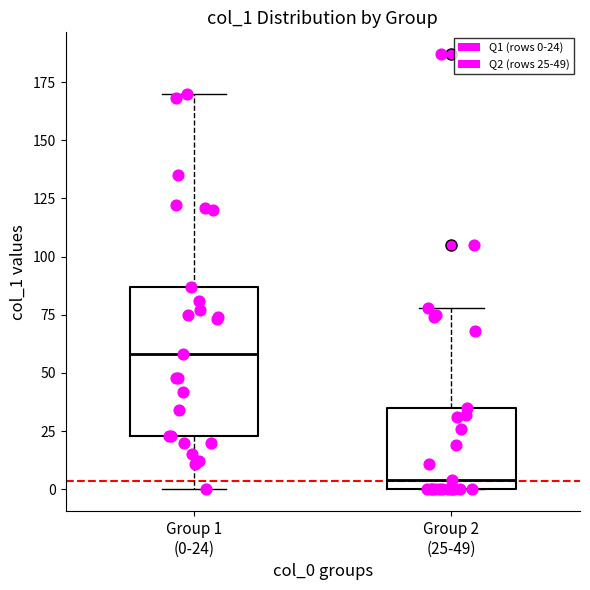

Where does the median line of the box for Group 2 (25-49) sit on the y-axis? The values are not printed on the chart, so give them approximately, as read against the axis.

5